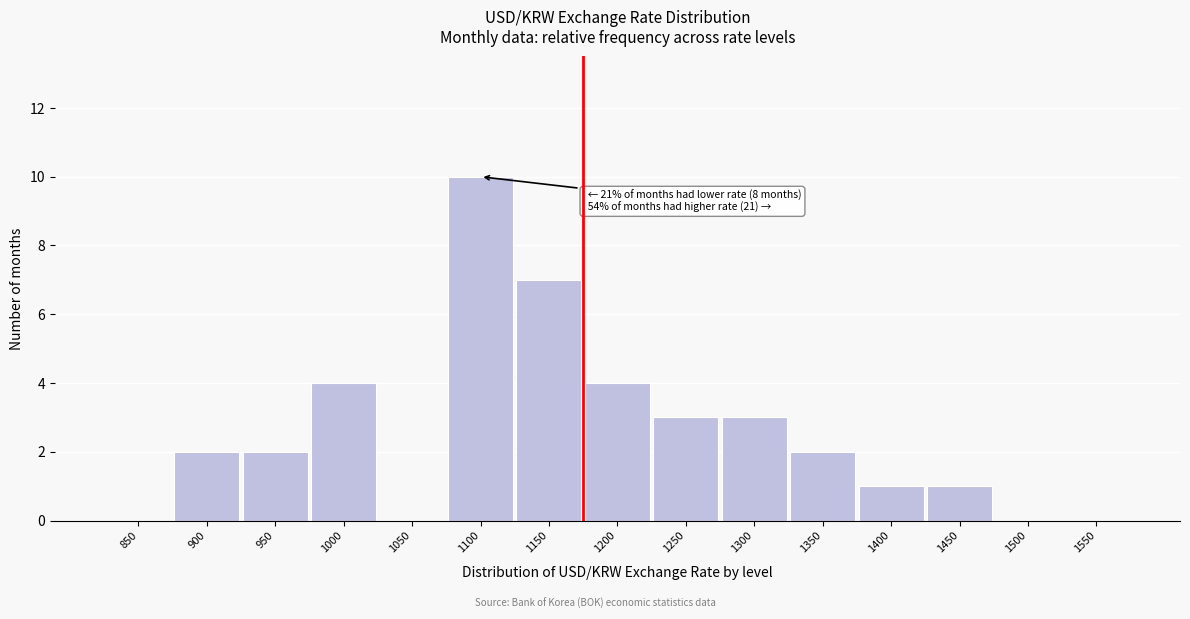

Reading left to right, what are all the values shown in this chart?

850=0	900=2	950=2	1000=4	1050=0	1100=10	1150=7	1200=4	1250=3	1300=3	1350=2	1400=1	1450=1	1500=0	1550=0